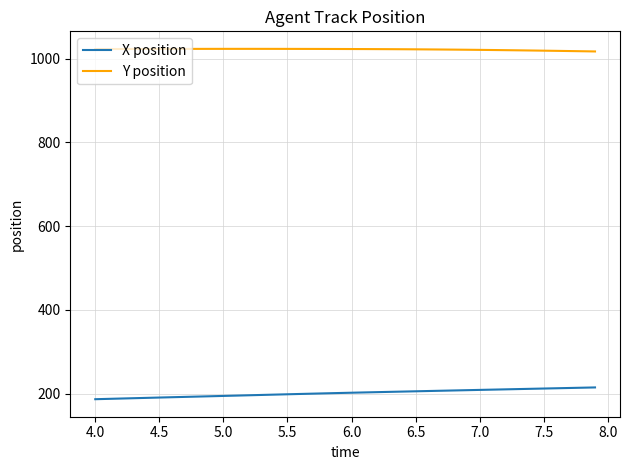

What is the lowest value of the X position series?

187.0